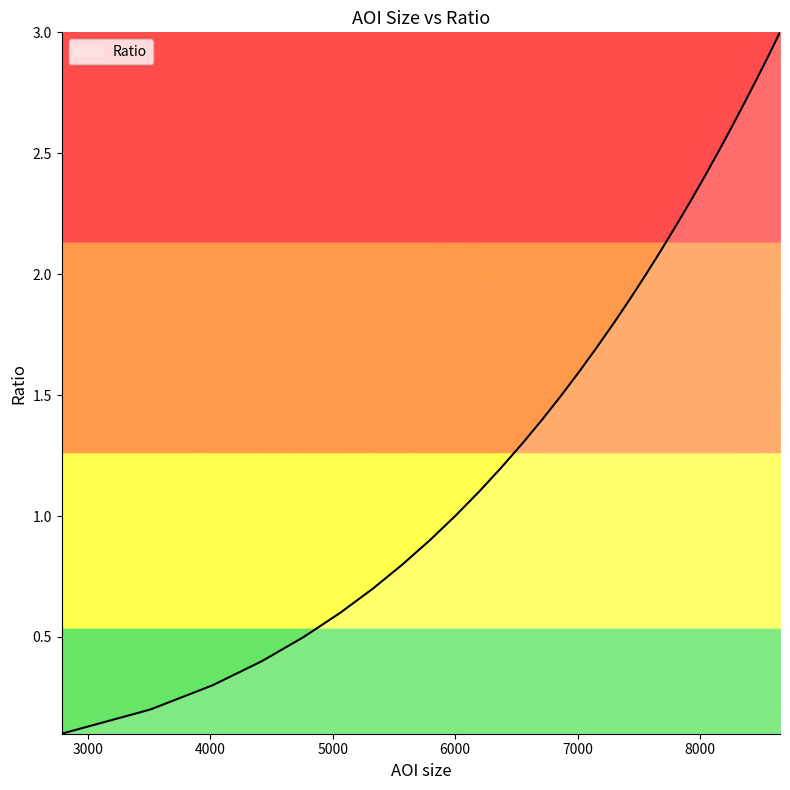

What is the greatest value displayed?

3.0